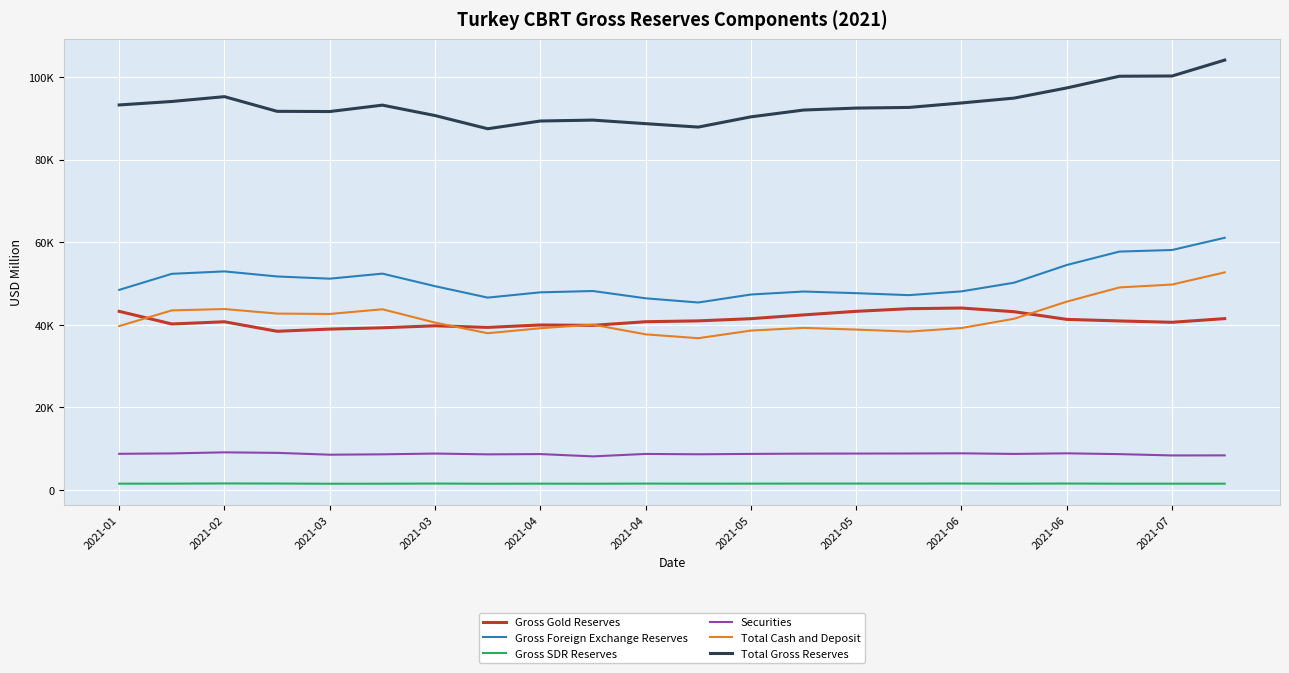

Does the chart have visible grid lines?

Yes